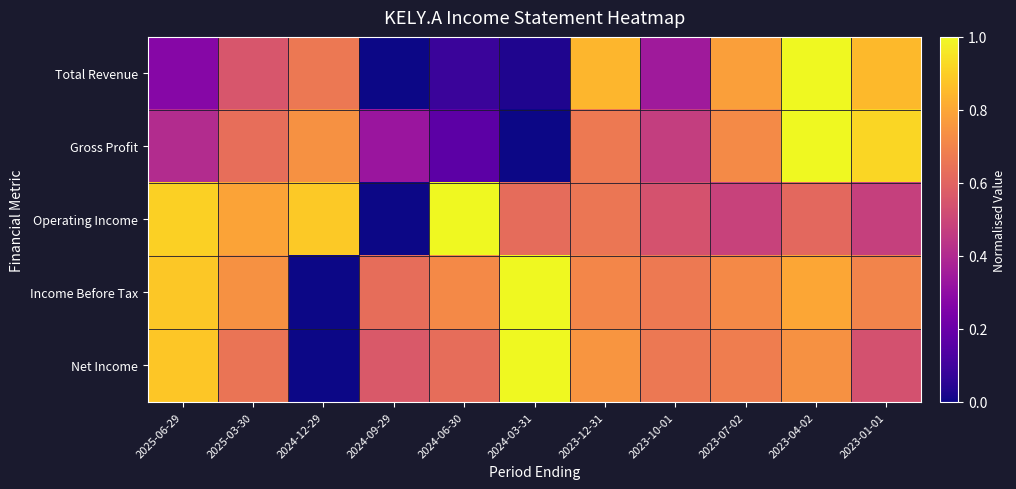

At 2024-12-29, list the series in order from largest to smallest.

Operating Income, Gross Profit, Total Revenue, Income Before Tax, Net Income